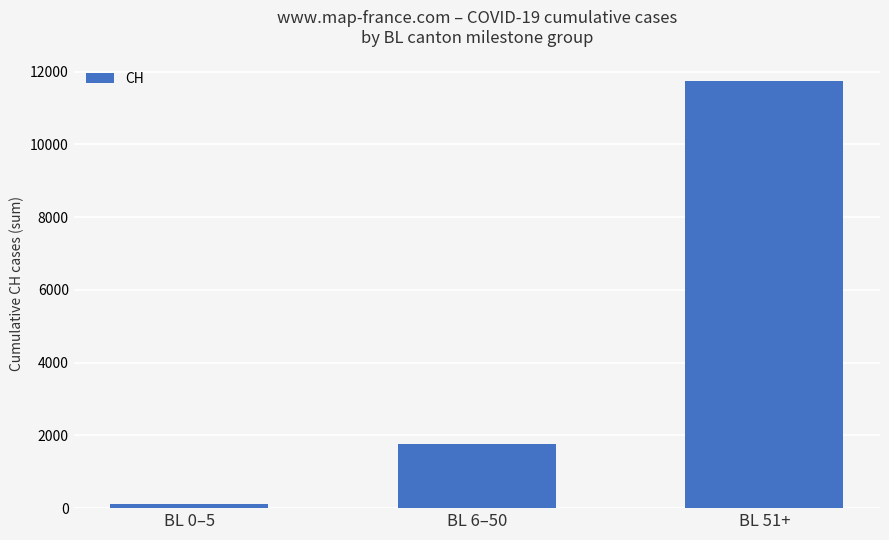

Rank the categories by value from highest to lowest.

BL 51+, BL 6–50, BL 0–5